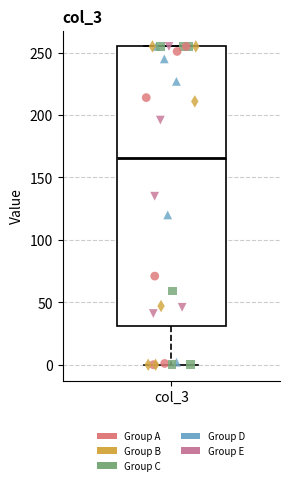

Read this box plot against the y-axis: the position of the median line, the range covered by the box, and the ends of both whiskers. The values are not printed on the chart, so give them approximately, as read against the axis.

median 165, box 30 to 255, whiskers 0 to 255